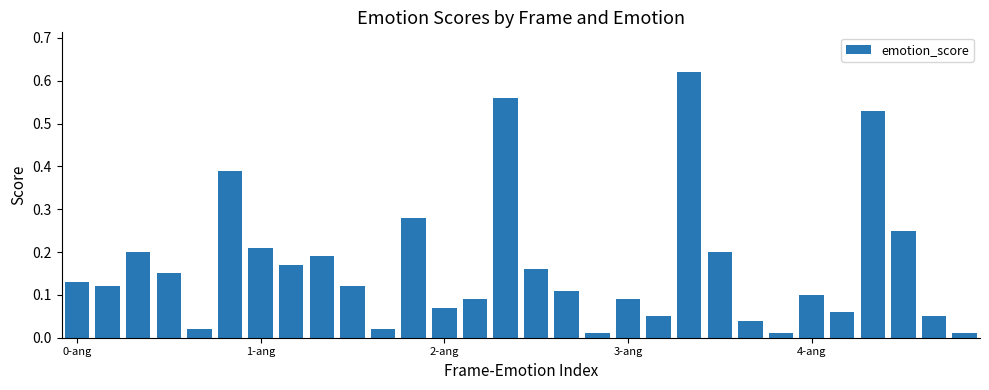

Are the bars grouped side by side (vs. stacked)?

No